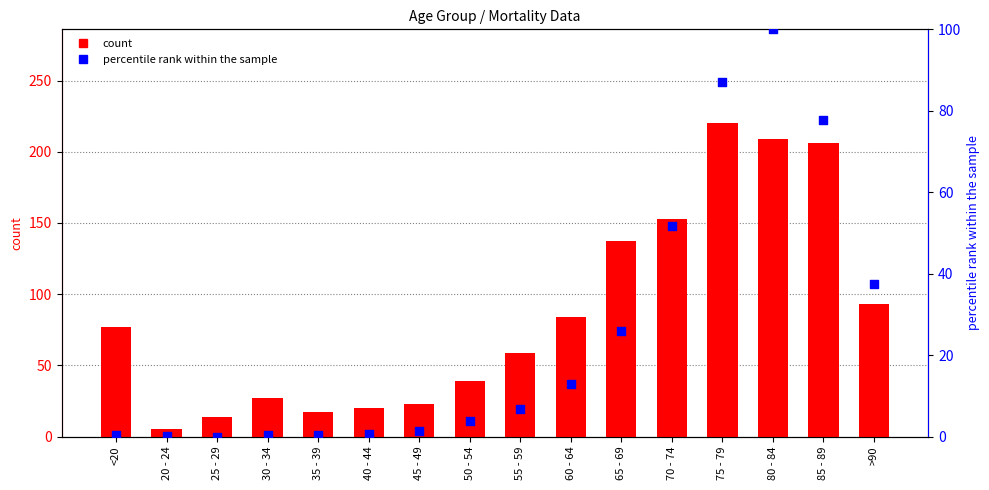

Which series reaches the maximum Y coordinate?

count